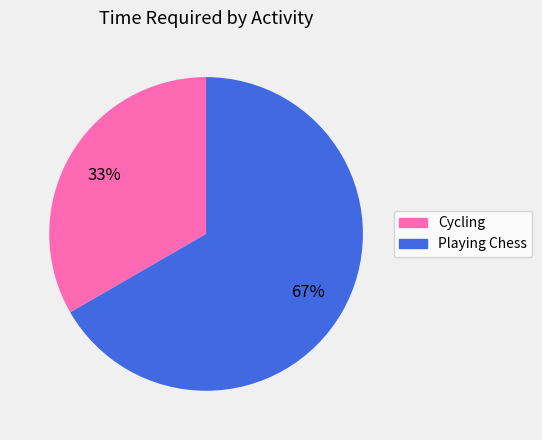

Count the number of slices in the pie.

2